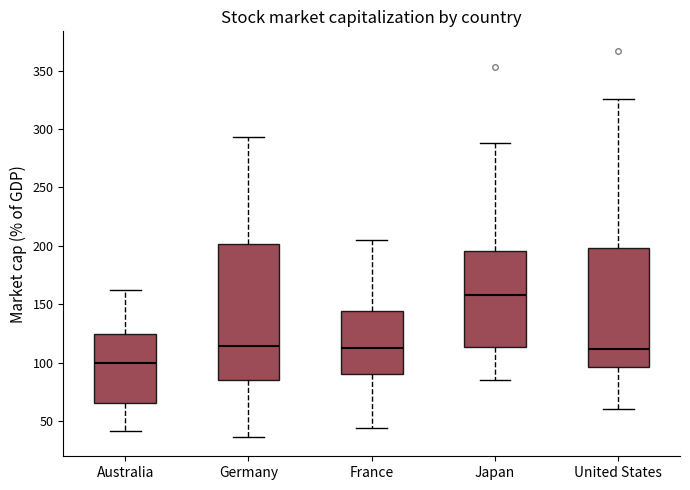

Which box's median line is the highest?

Japan